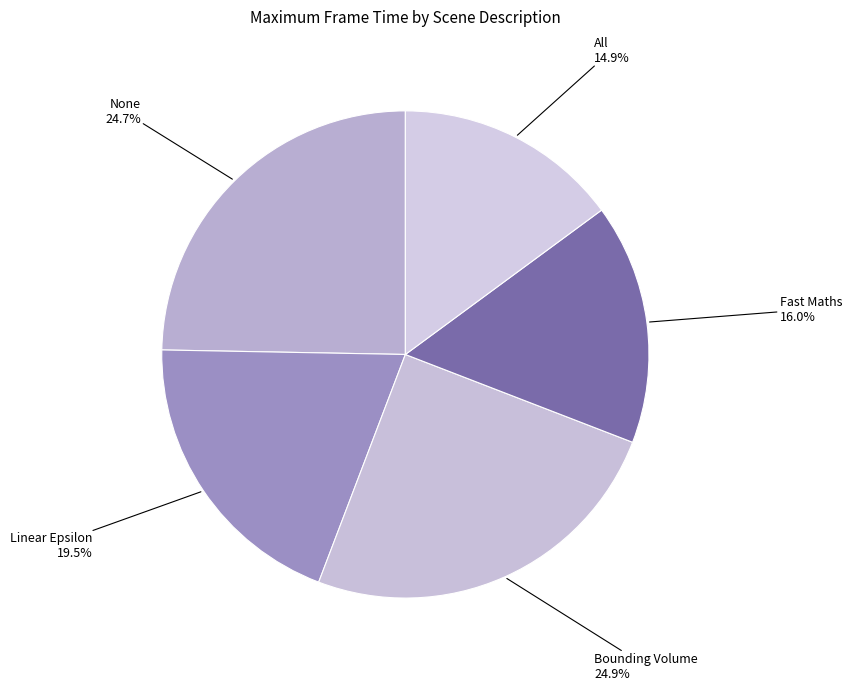

How many segments does this pie chart have?

5